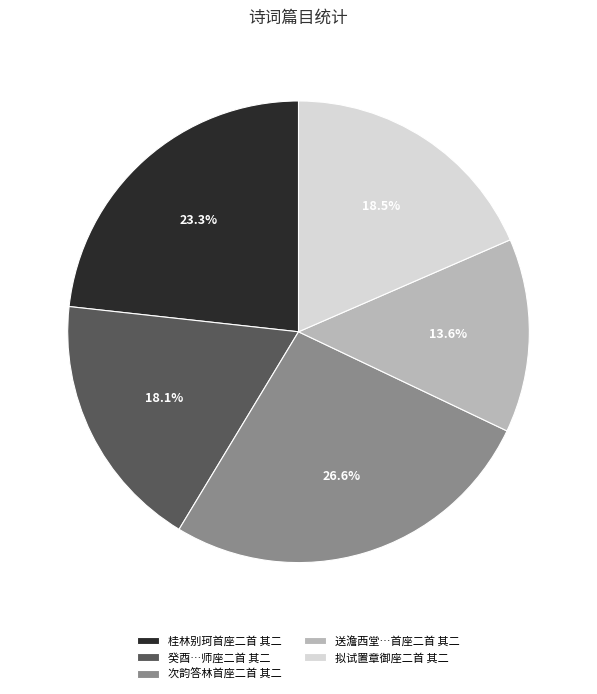

Does any single category account for the majority?

No